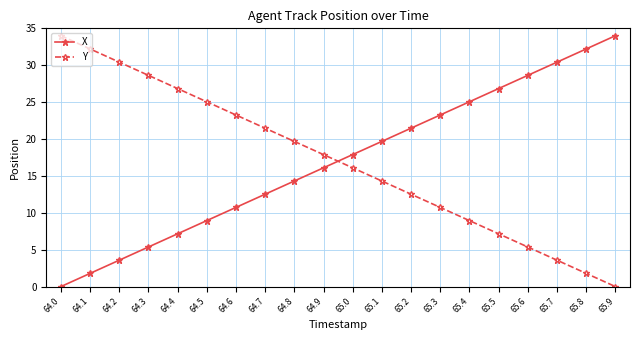

True or false: Y and X intersect in this chart.

True